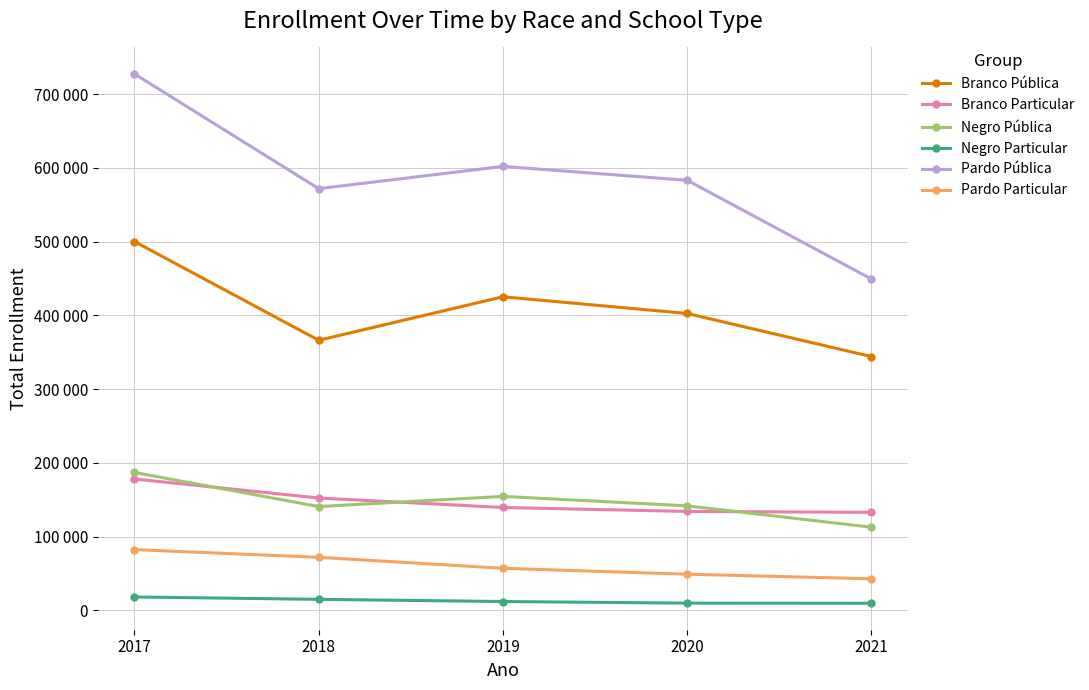

Reading left to right, list all the values displayed in this chart.

Branco Pública: 2017=500144	2018=366232	2019=425238	2020=402597	2021=344109
Branco Particular: 2017=178048	2018=152221	2019=139376	2020=134038	2021=132802
Negro Pública: 2017=186889	2018=140625	2019=154433	2020=141561	2021=112658
Negro Particular: 2017=17972	2018=14770	2019=11813	2020=9626	2021=9455
Pardo Pública: 2017=727580	2018=571909	2019=602096	2020=583273	2021=449334
Pardo Particular: 2017=82230	2018=71756	2019=56930	2020=48858	2021=42650